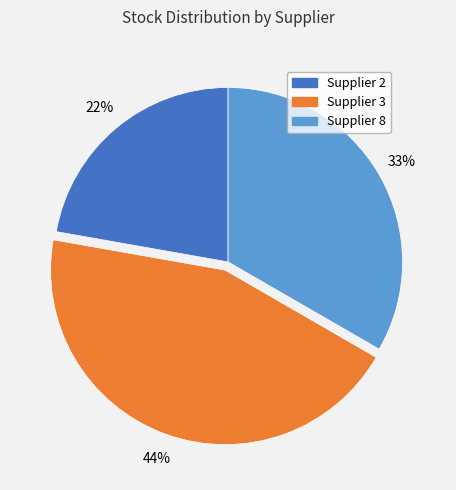

Do Supplier 3 and Supplier 8 together represent more than half of the pie?

Yes